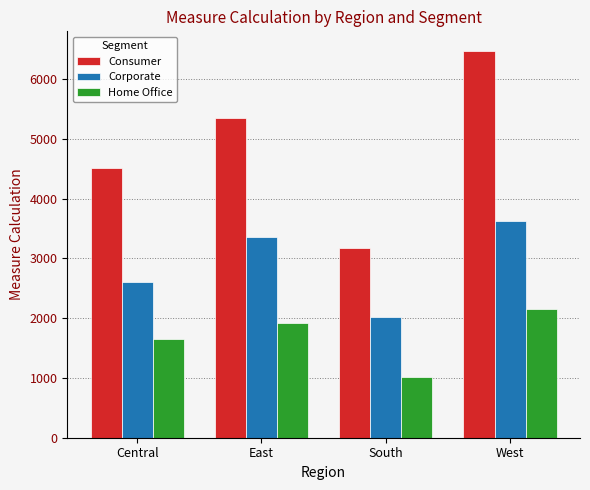

What is the value of the Consumer bar at the 2nd from the left?

5347